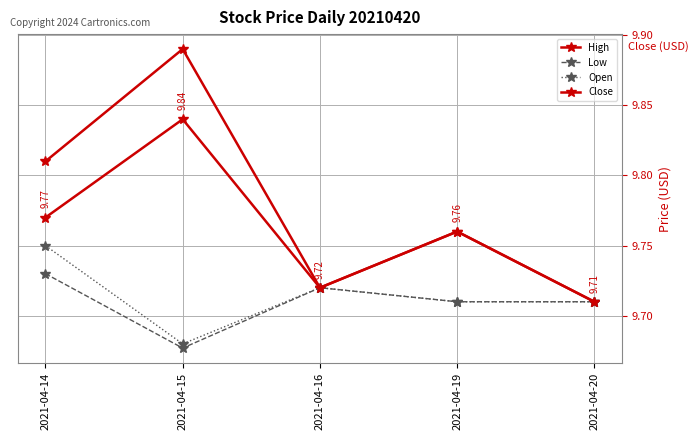

Which label corresponds to the smallest value in the chart?

2021-04-15